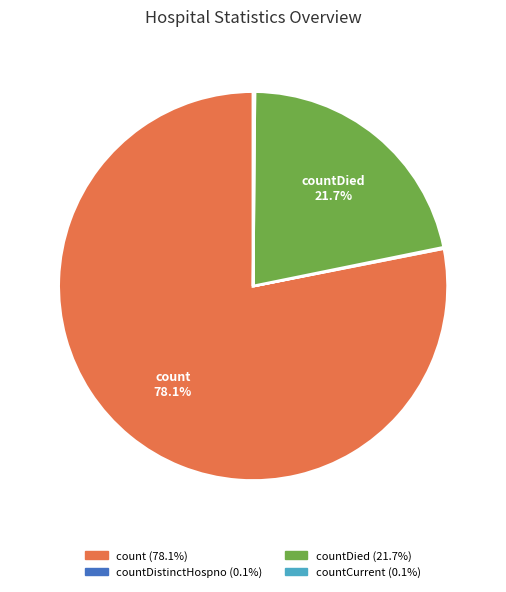

Is there a majority slice in this chart?

Yes